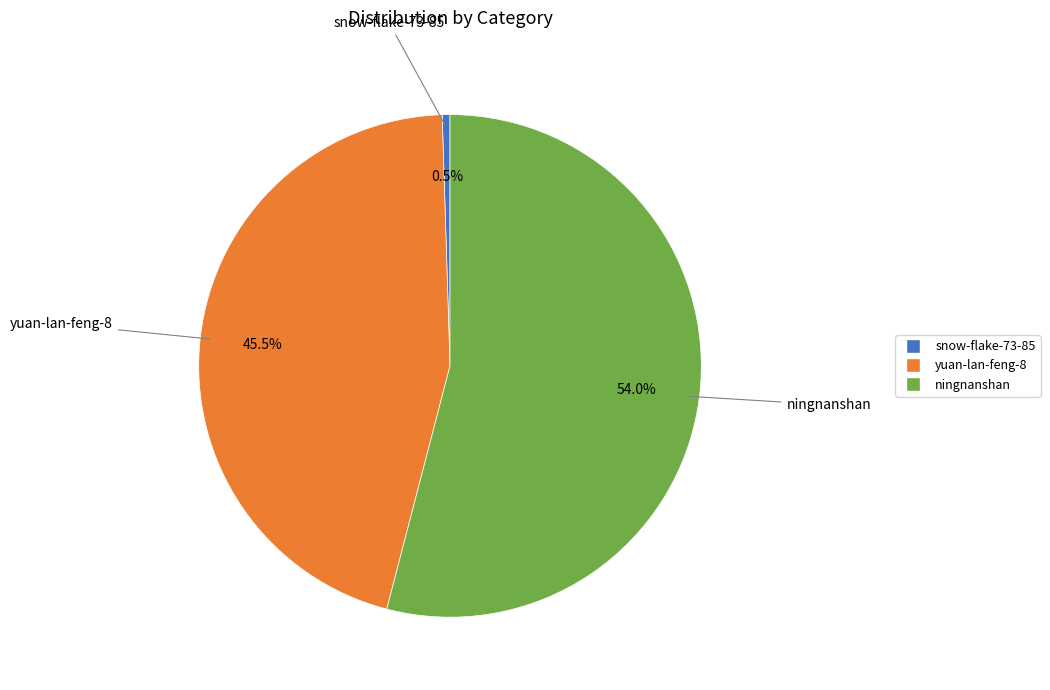

What is the total percentage of snow-flake-73-85 and ningnanshan?

54.5%